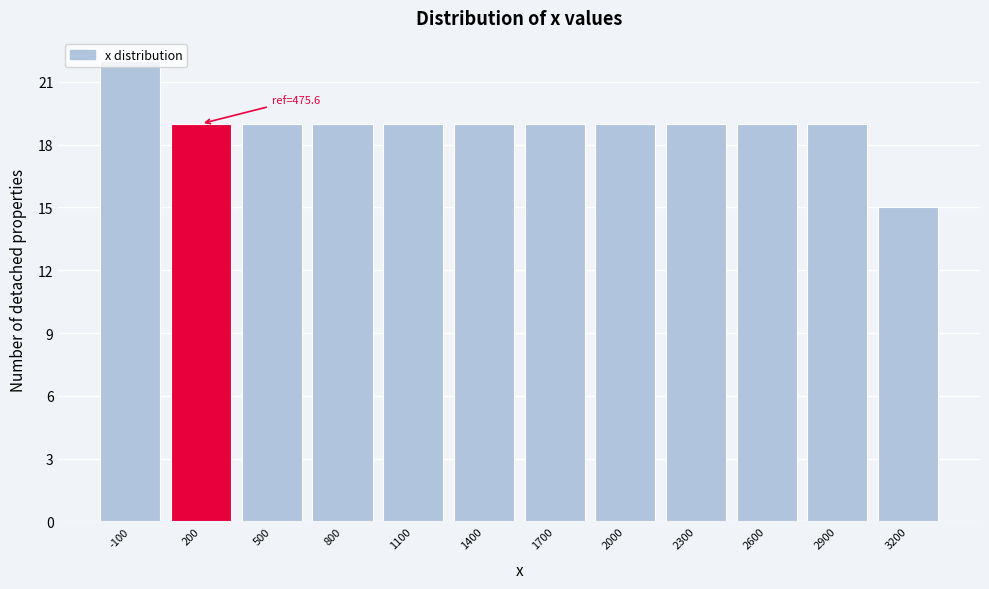

What is the value of the 8th bar from the left?

19